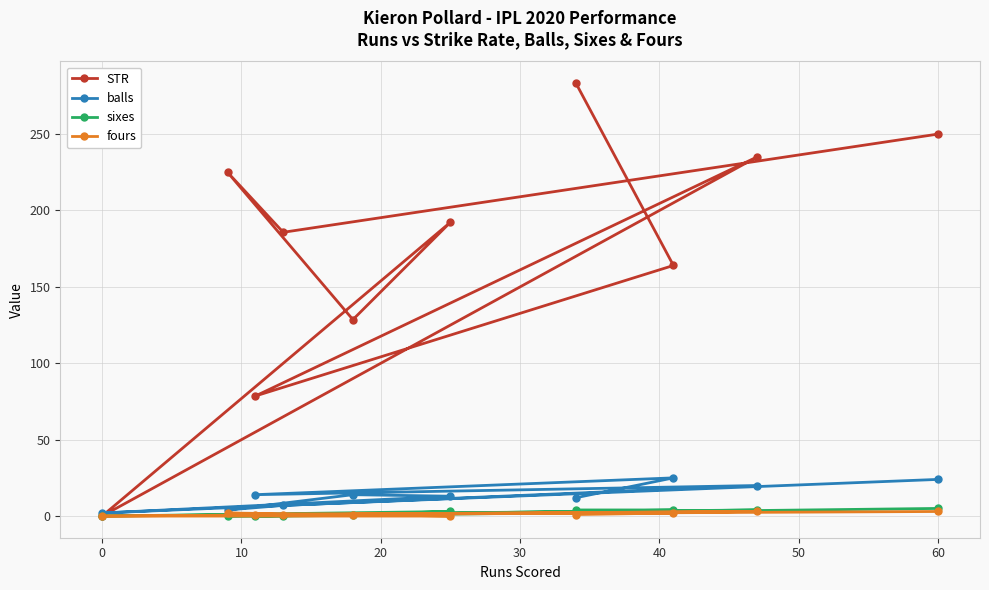

Which series has the largest range (max minus min)?

STR